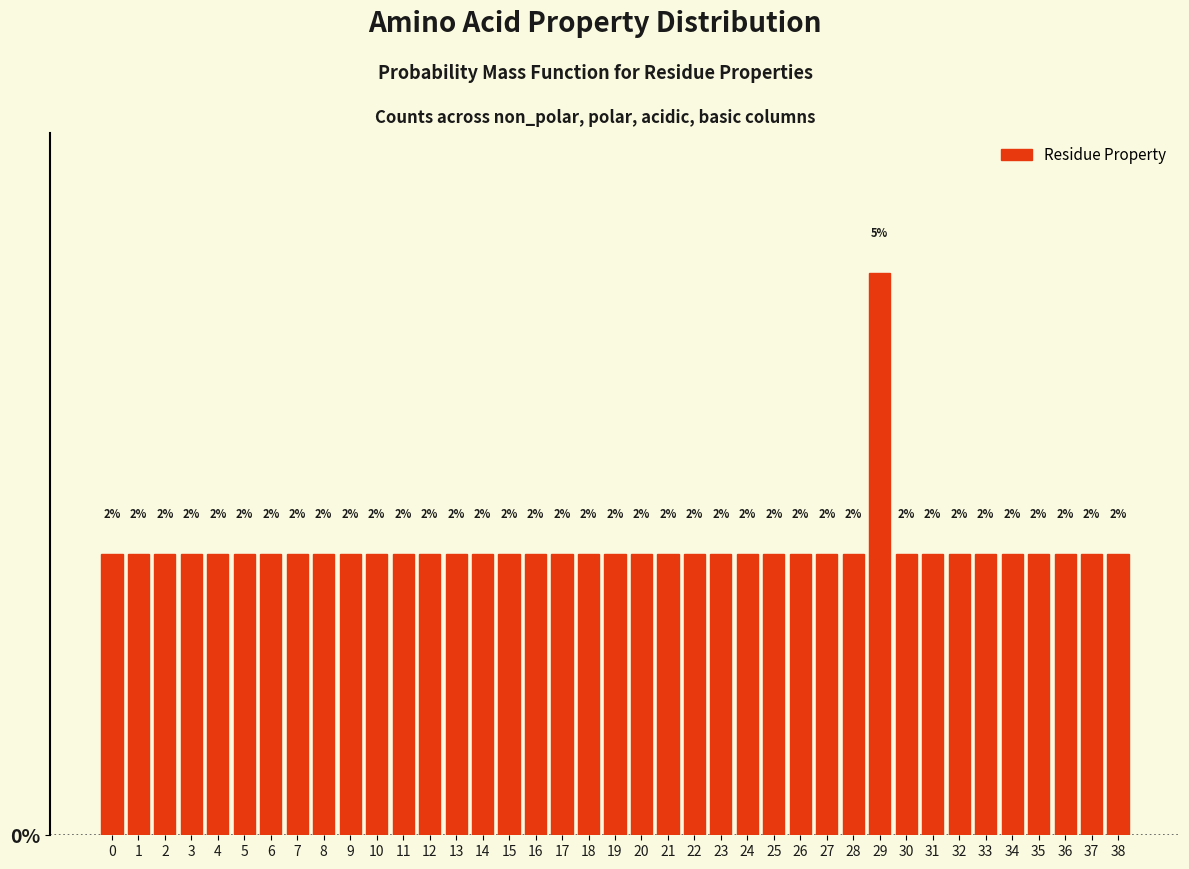

How many bars are there in total?

39